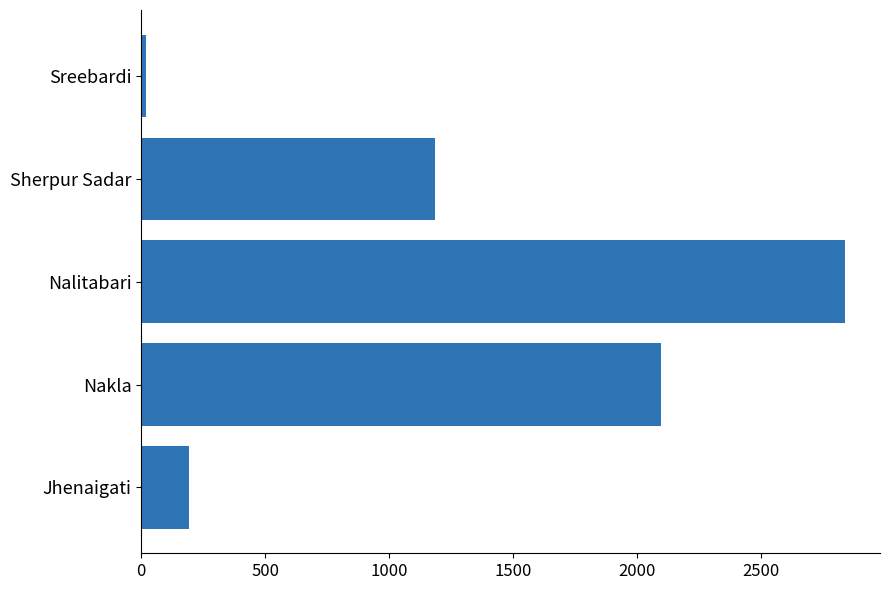

Does the chart contain any negative values?

No